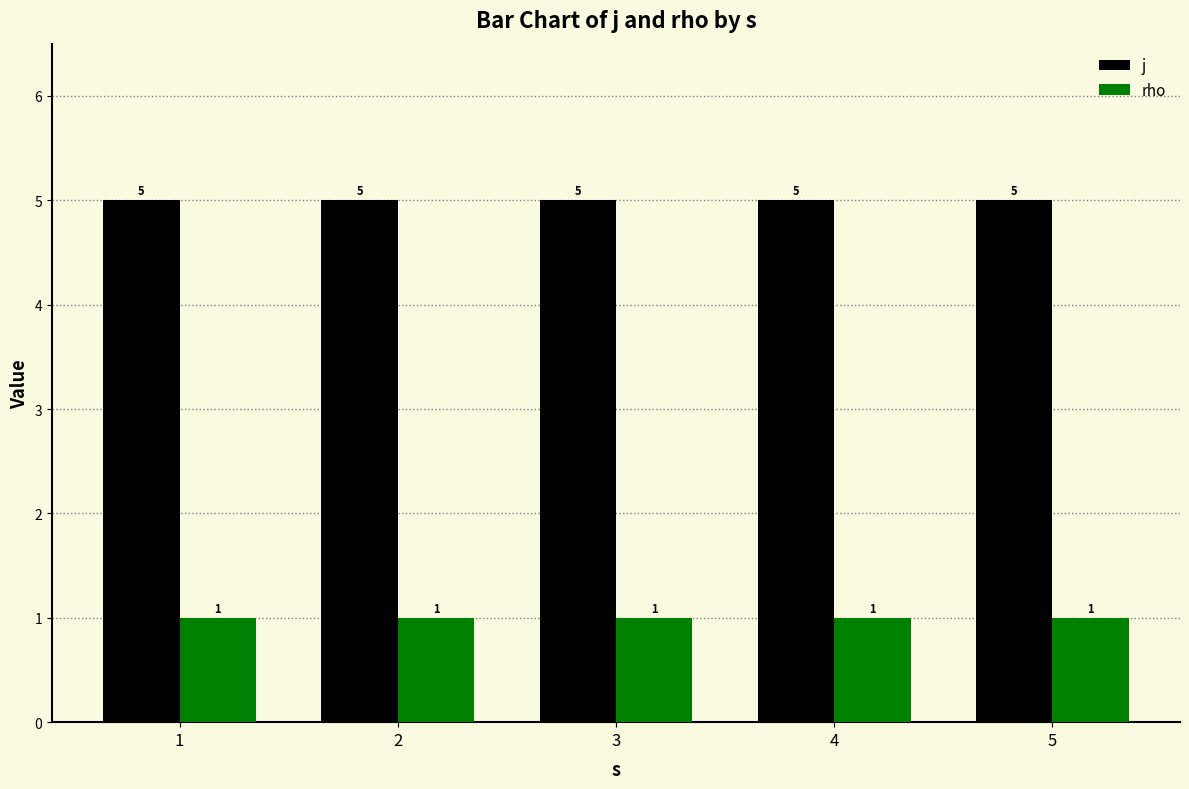

What is the spread (max minus min) of values at 1?

4